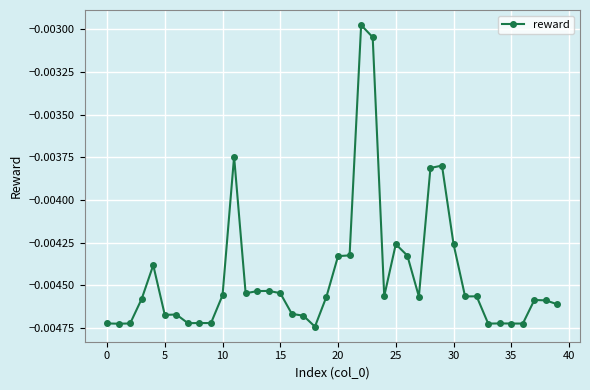

True or false: there are more than 0 points higher than both neighbors.

True